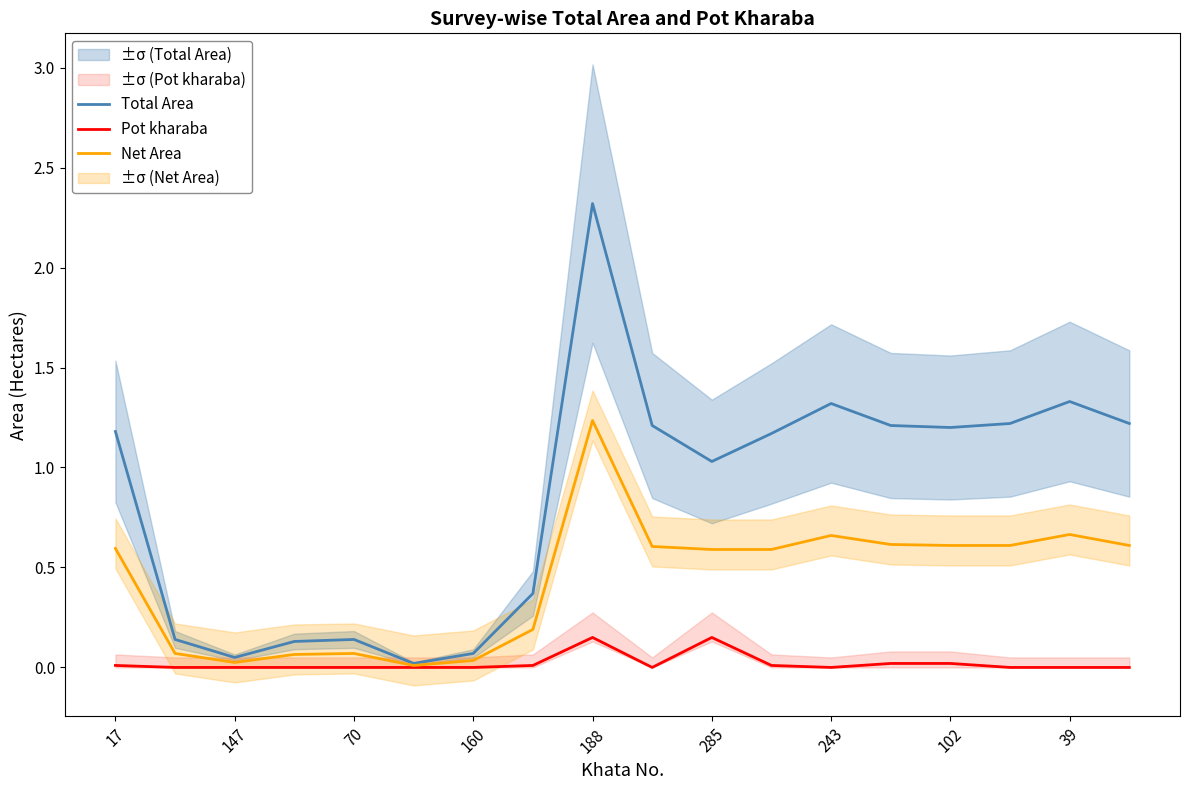

Is the value of Net Area at 188 greater than the value of Pot kharaba at 285?

Yes